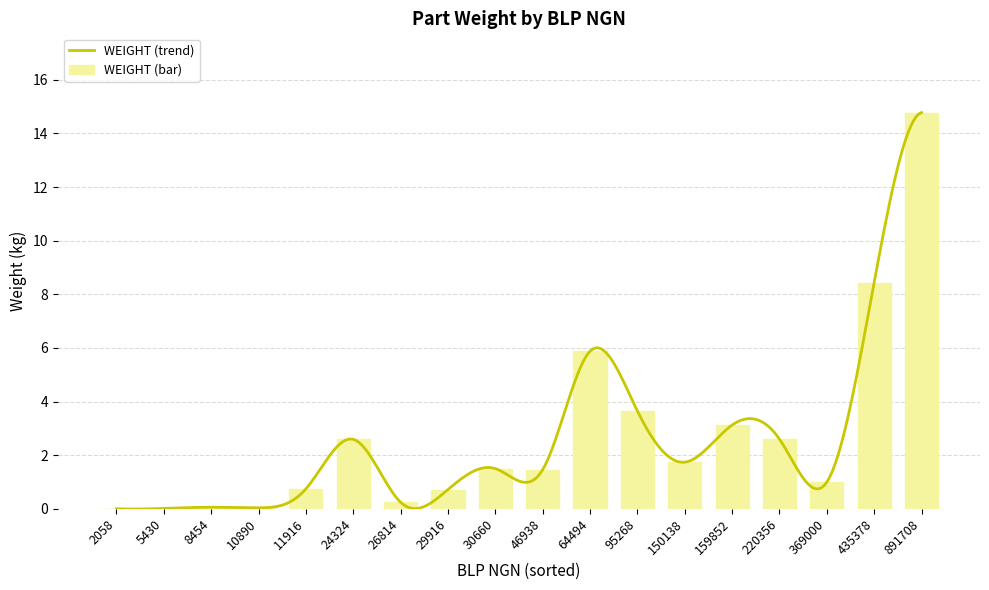

What is the sum of all WEIGHT (bar) values?

48.6